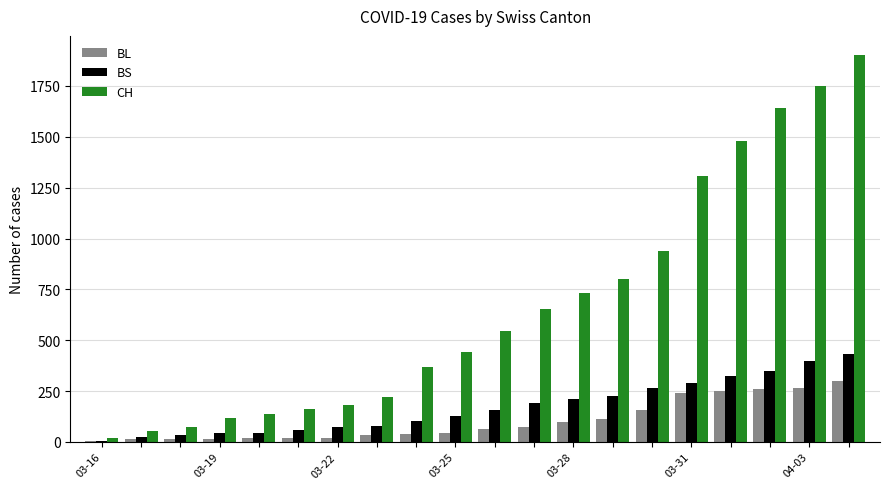

What is the sum of all CH values?

13531